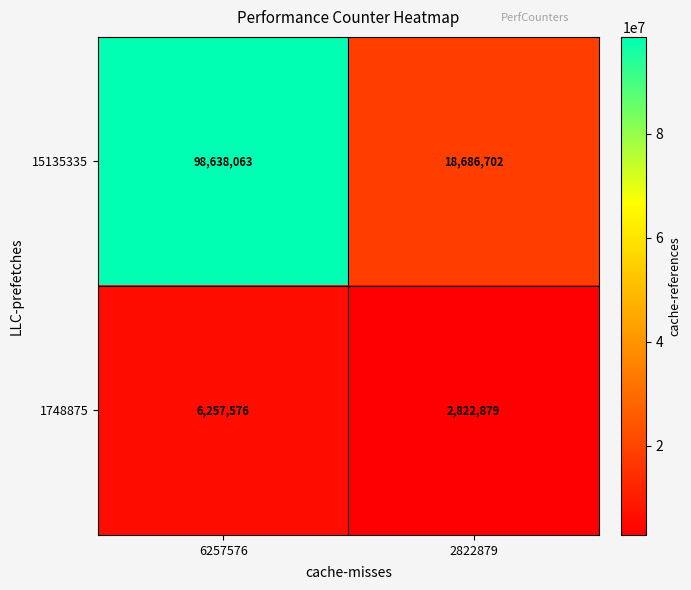

What is the difference between the 15135335 values at 6257576 and 2822879?

79951361